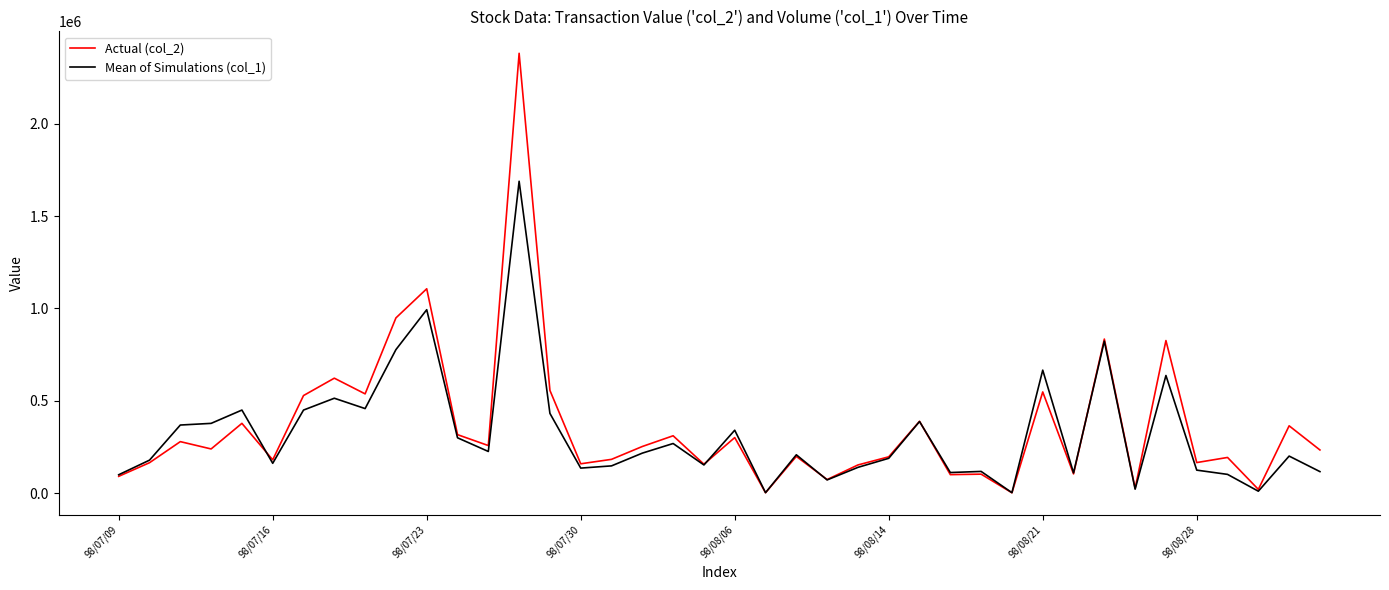

What is the sum of all Actual (col_2) values?

14494550